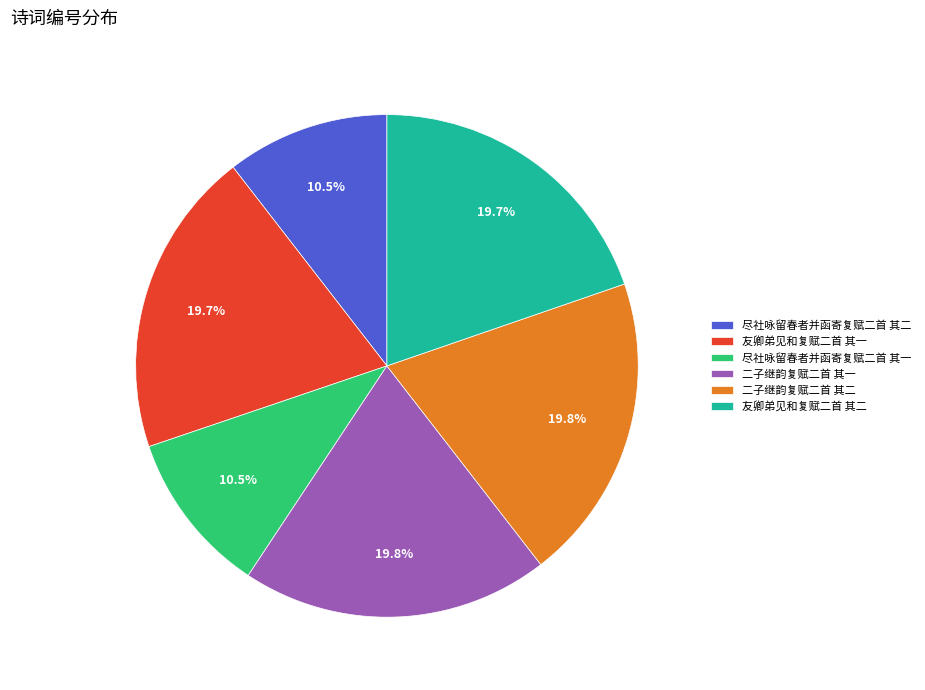

What percentage is the 友卿弟见和复赋二首 其二 slice, to the nearest percent?

20%